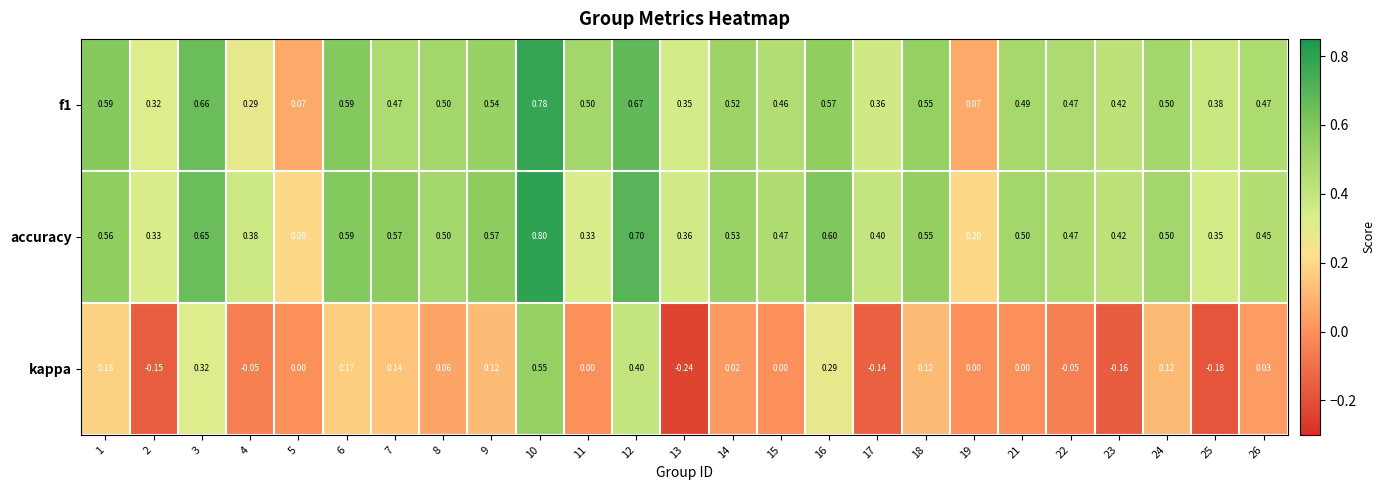

Between 17 and 24, which series saw the biggest shift?

kappa